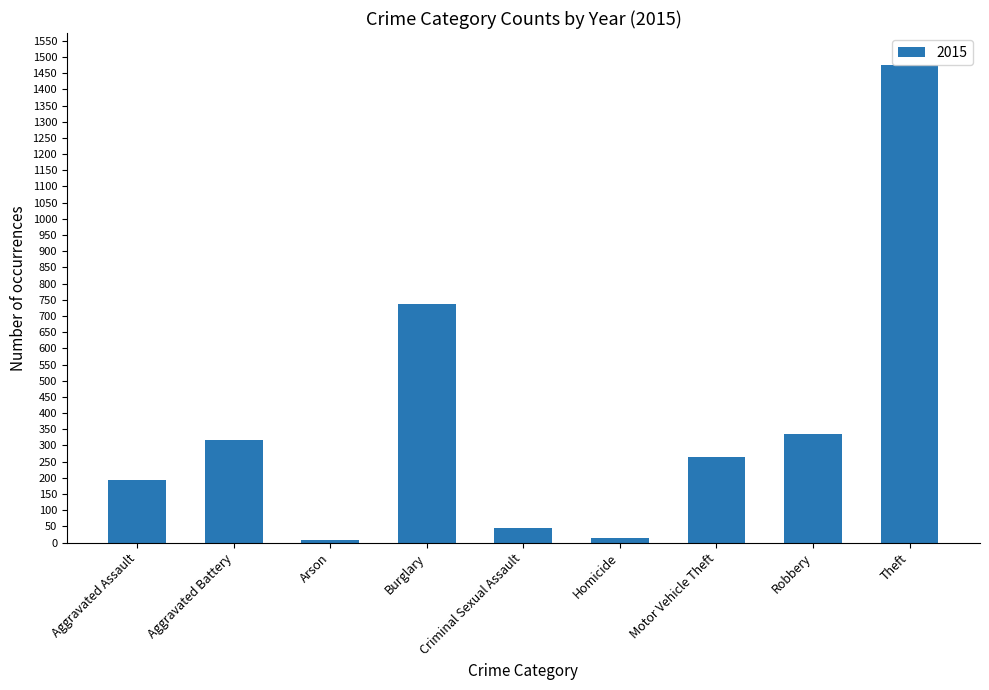

Which has a higher value, Motor Vehicle Theft or Theft?

Theft